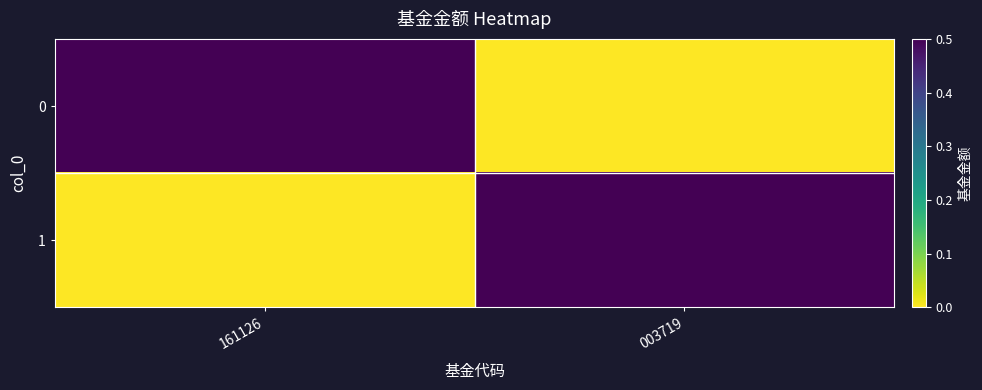

At which category does the chart reach its peak across all series?

161126